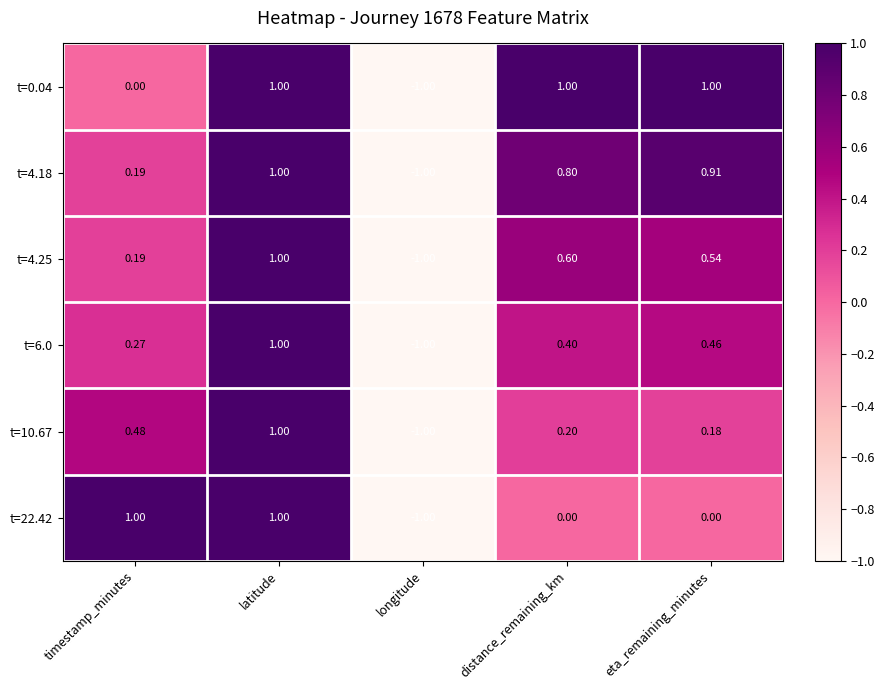

Is the value of t=22.42 at longitude greater than the value of t=10.67 at latitude?

No